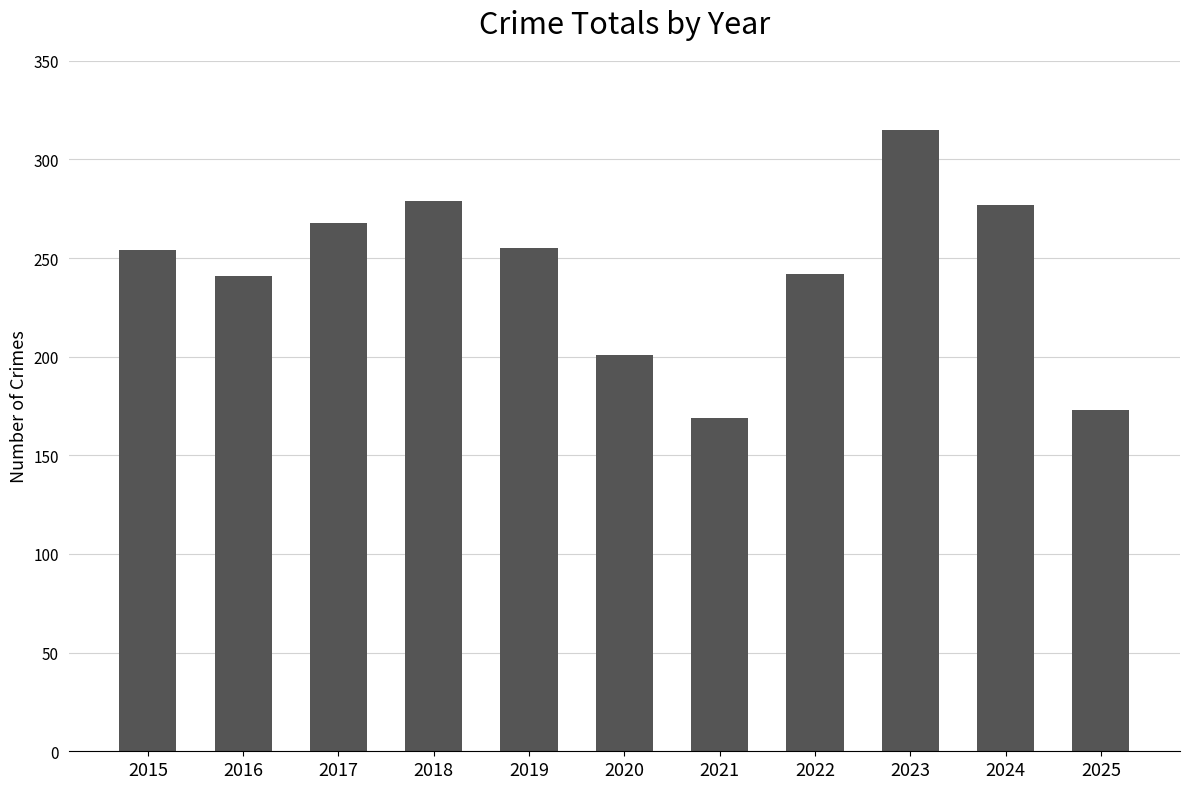

How many distinct data groups are displayed?

1